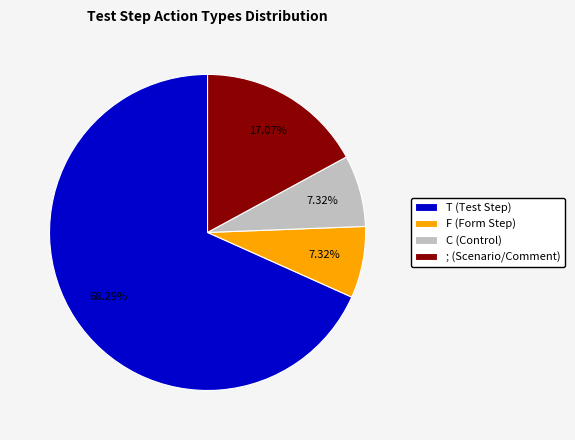

Is the sum of F (Form Step) and ; (Scenario/Comment) greater than half?

No